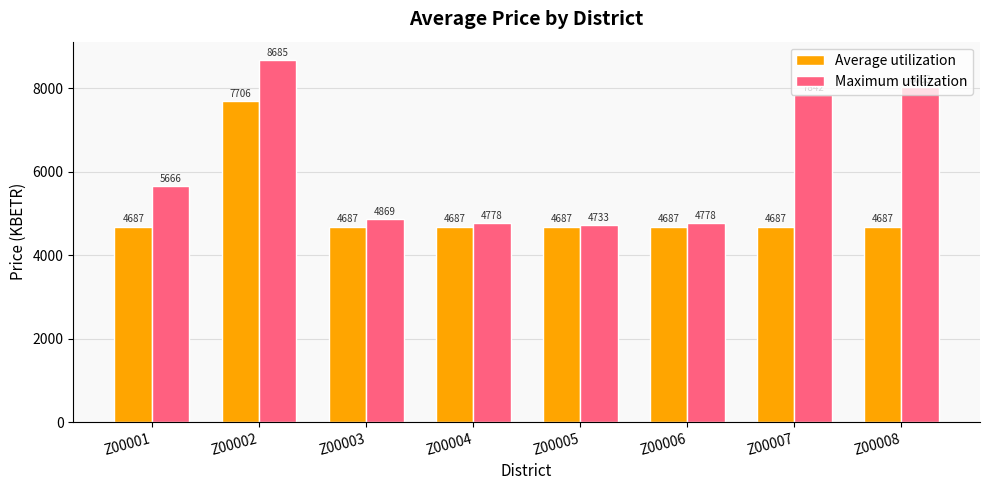

What is the total value across all series at Z00006?

9465.1